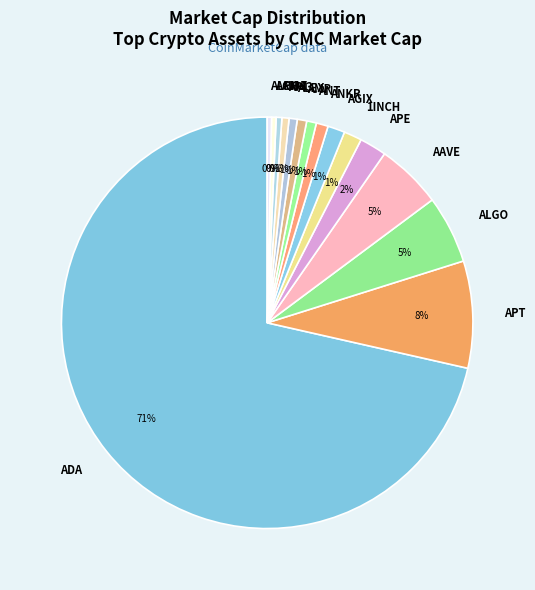

Is the sum of 1INCH and ACH greater than half?

No